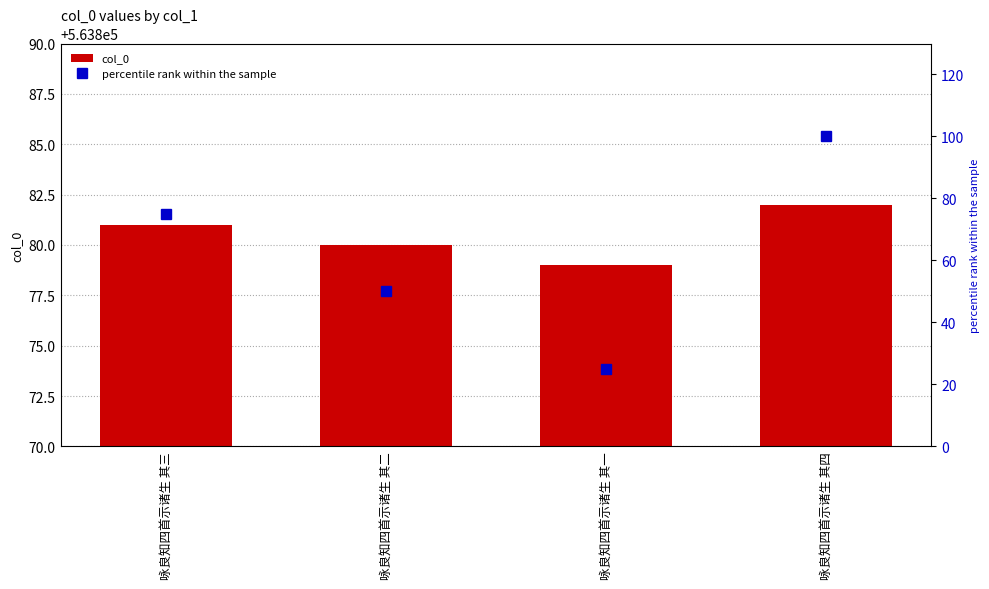

Are the bars grouped side by side (vs. stacked)?

Yes